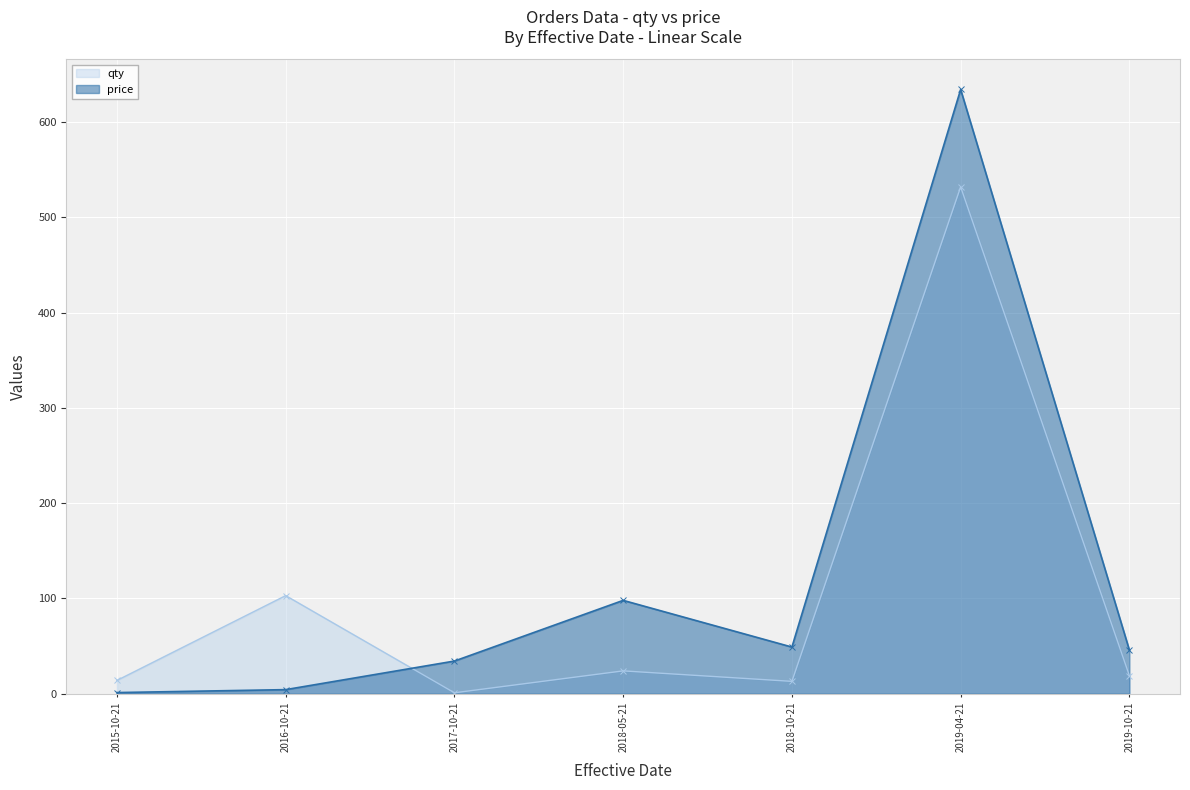

Read the qty value at 2019-04-21.

532.0